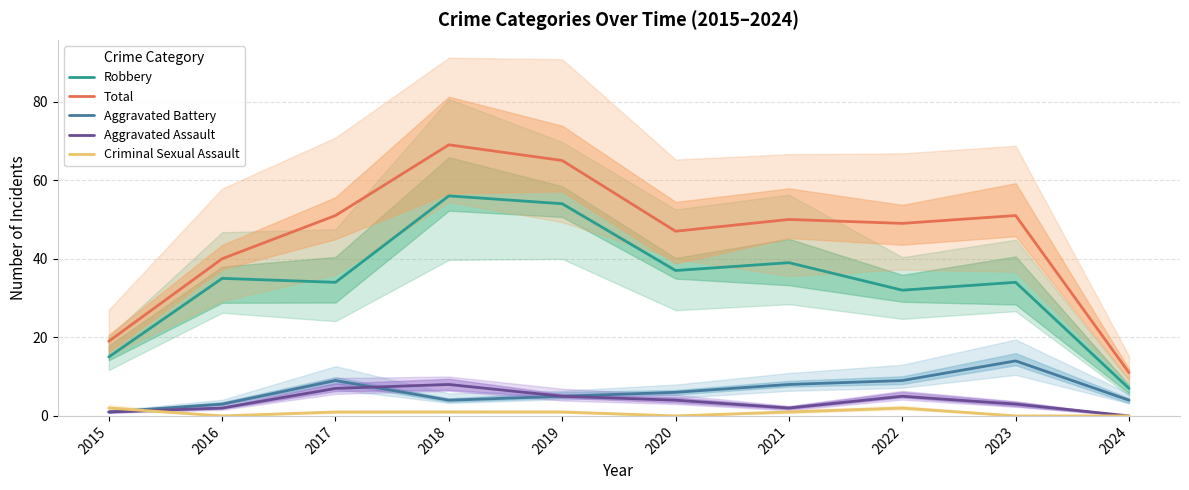

How many lines are shown in the chart?

5